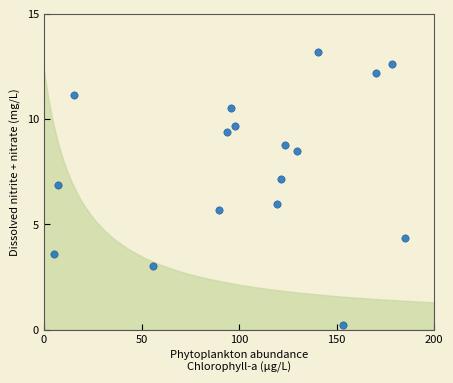

What is the range of Y values (max minus min)?

13.0